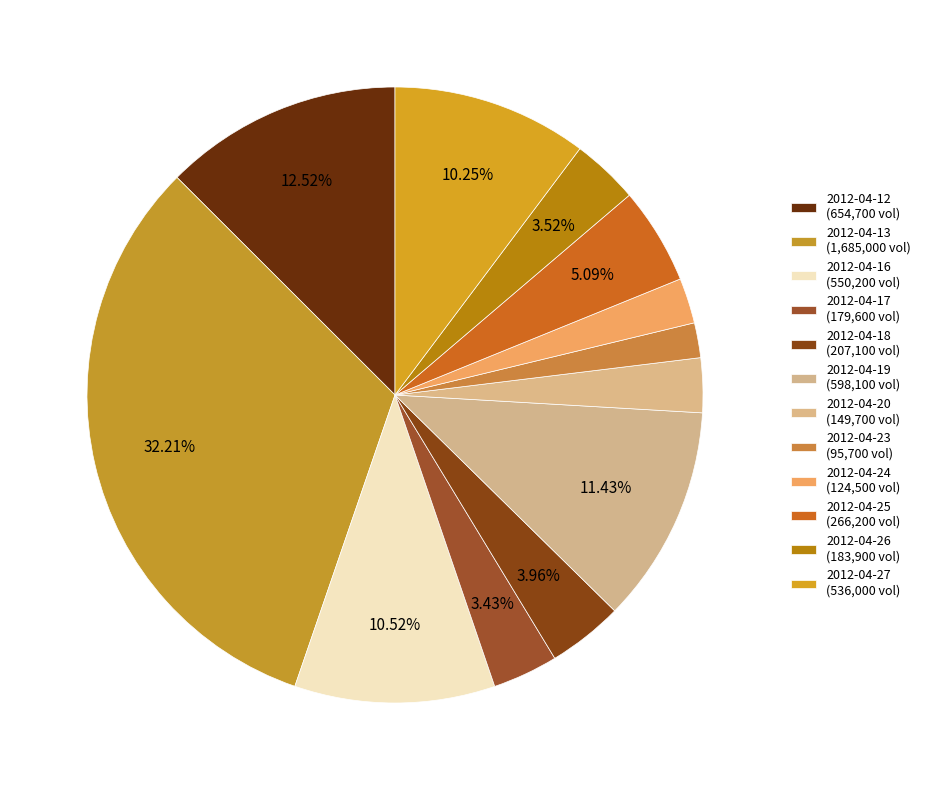

Count the number of slices in the pie.

12